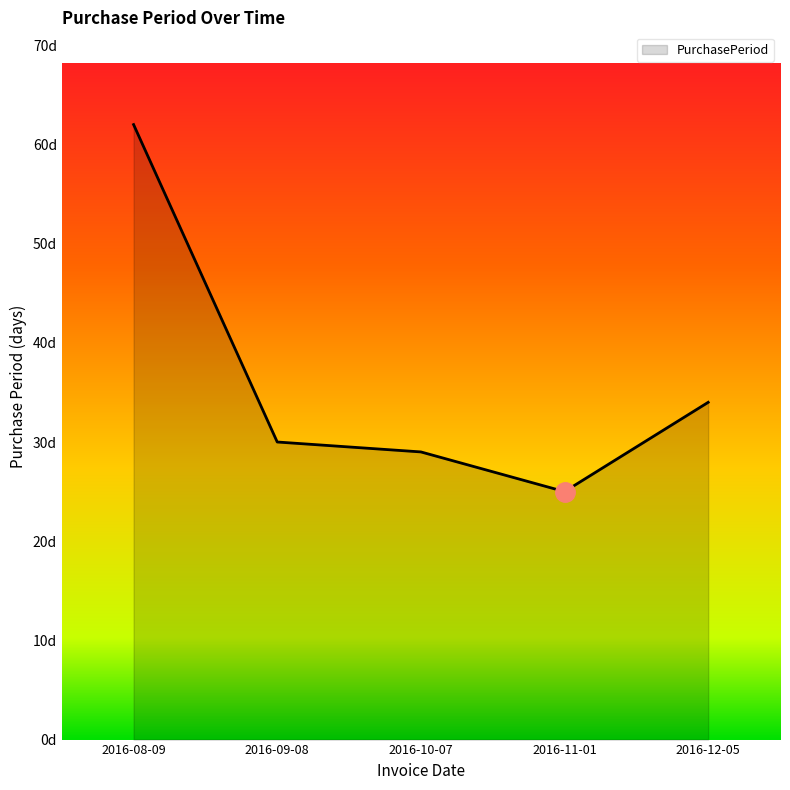

What is the ratio of the value at 2016-10-07 to the value at 2016-11-01?

1.2